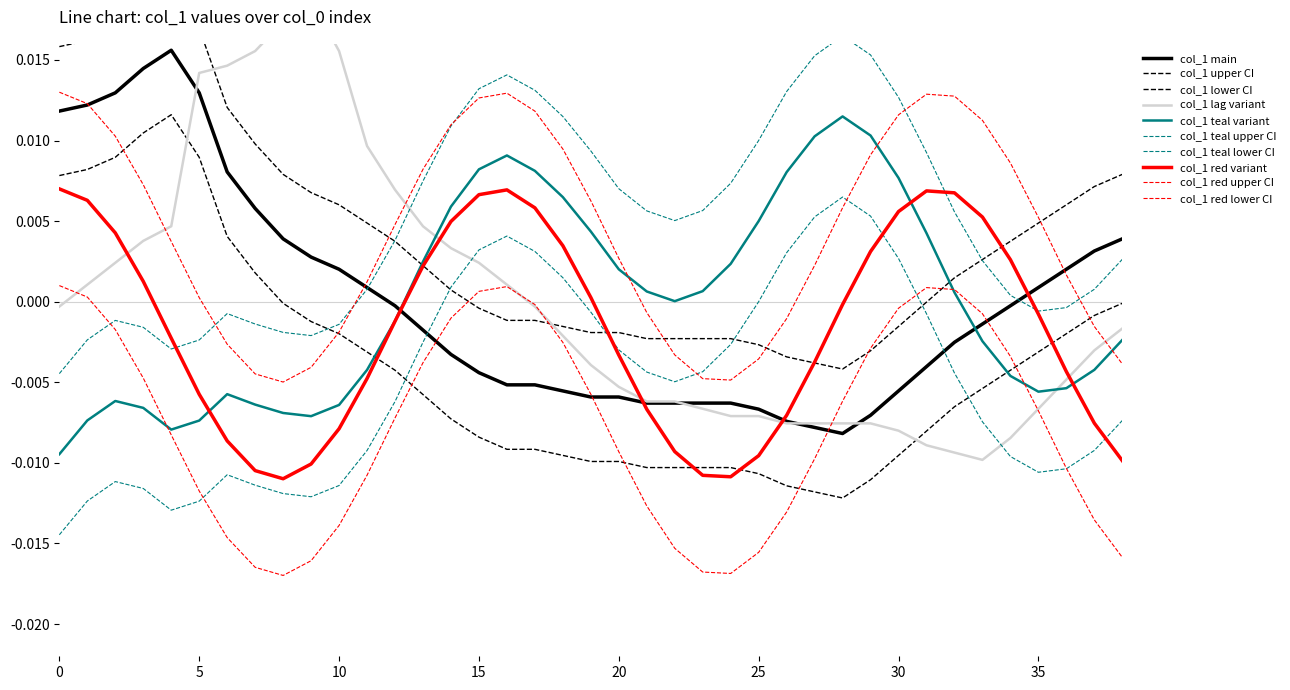

At which label is the value closest to 0?

12